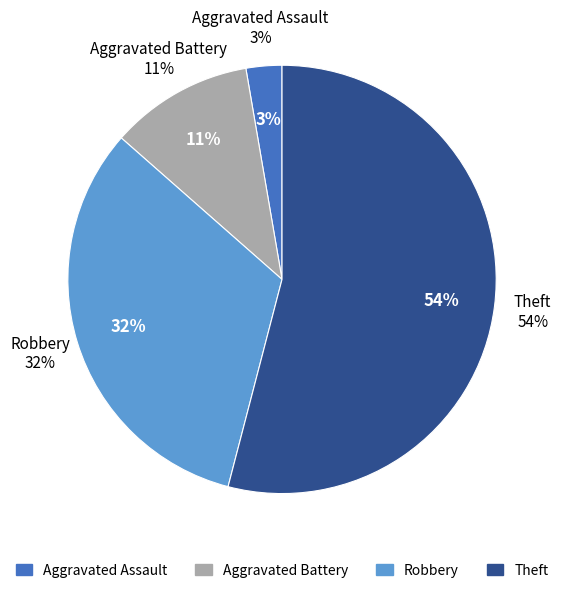

What is the ratio of the value at Aggravated Assault to the value at Theft?

0.1